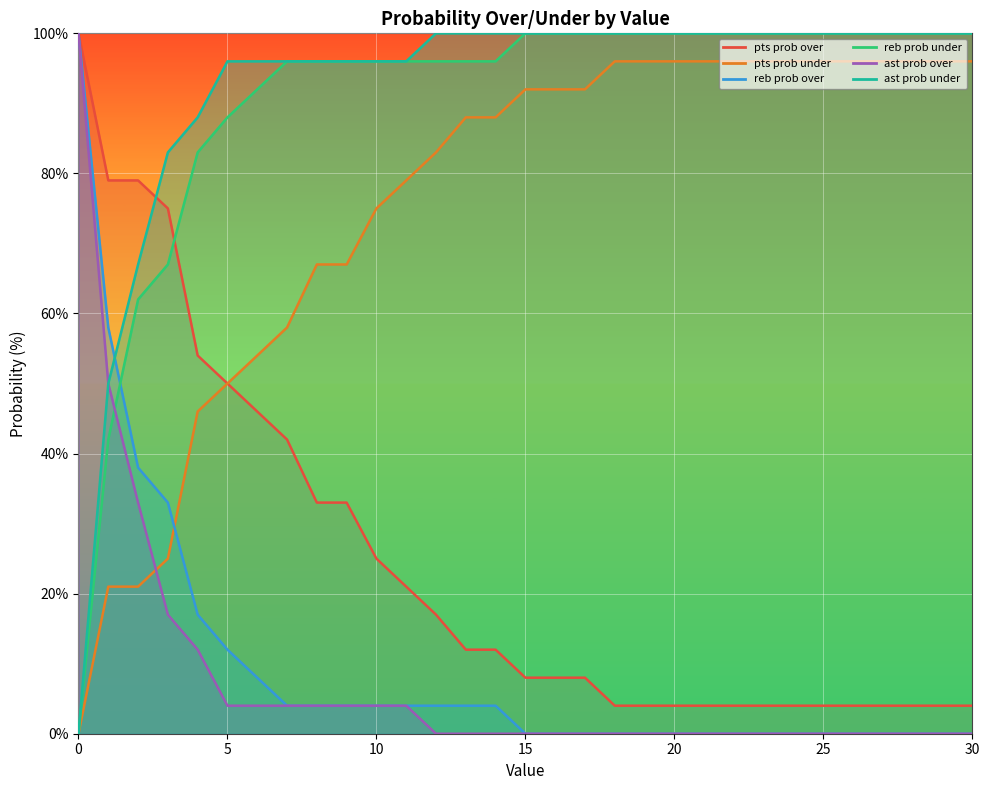

What value does the pts prob over series have at 4, to the nearest 10?

50